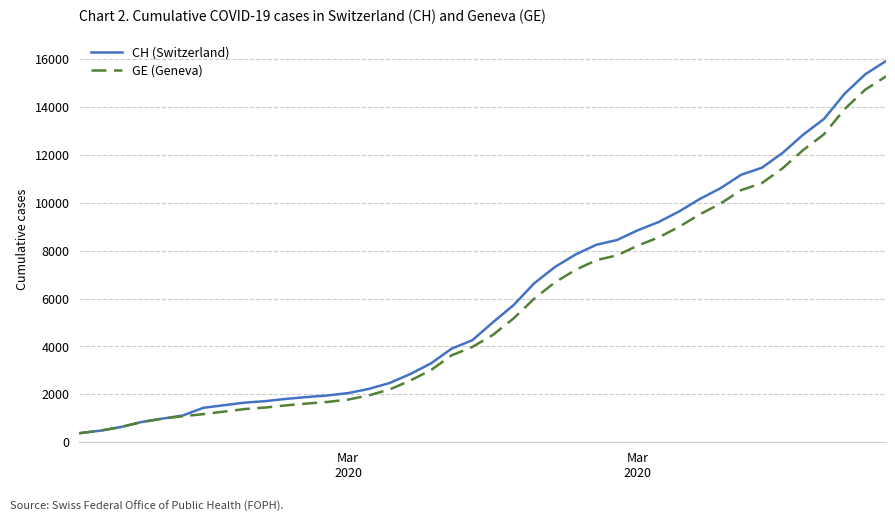

Which series has the widest spread of values?

CH (Switzerland)